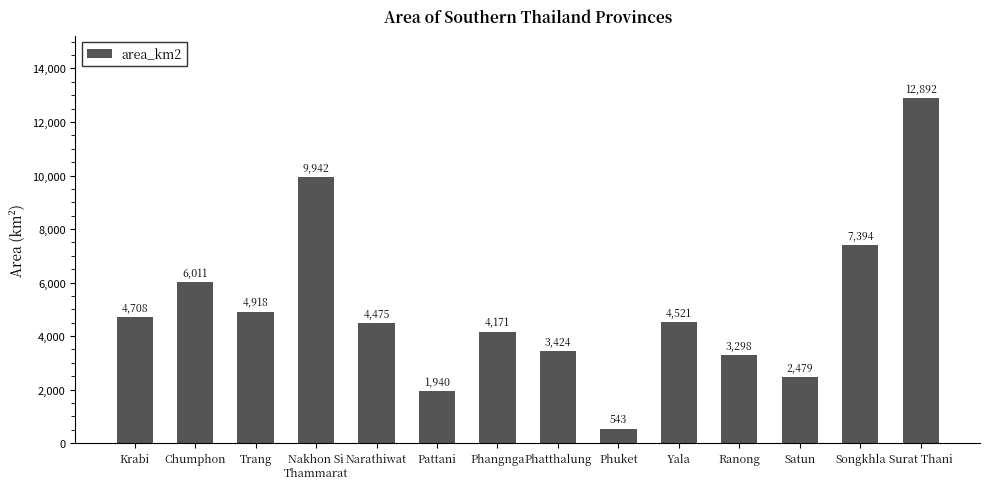

At which label does the data first exceed 4521?

Krabi